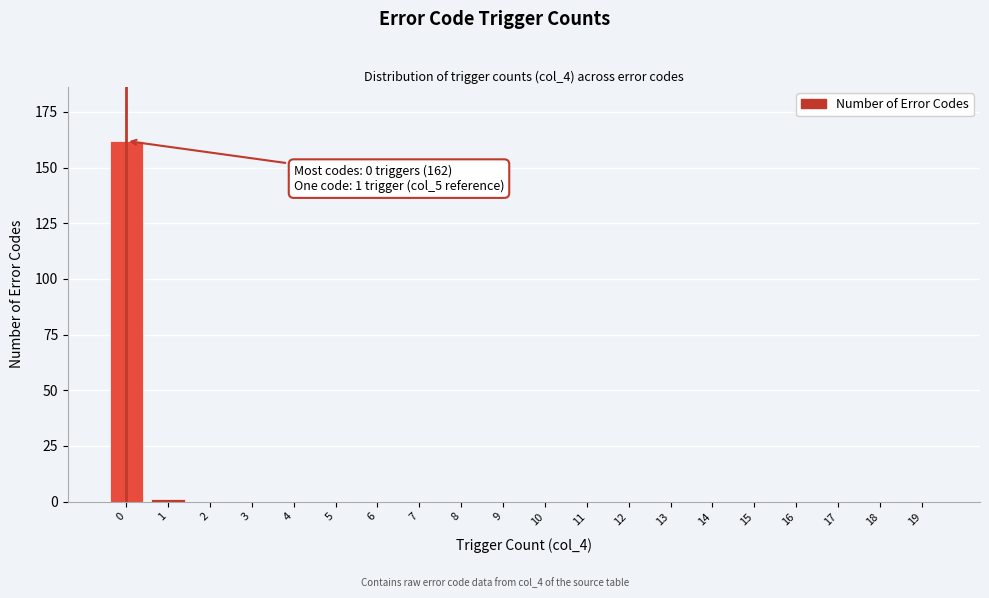

Reading right to left, extract all data points from this chart.

19=0	18=0	17=0	16=0	15=0	14=0	13=0	12=0	11=0	10=0	9=0	8=0	7=0	6=0	5=0	4=0	3=0	2=0	1=1	0=162